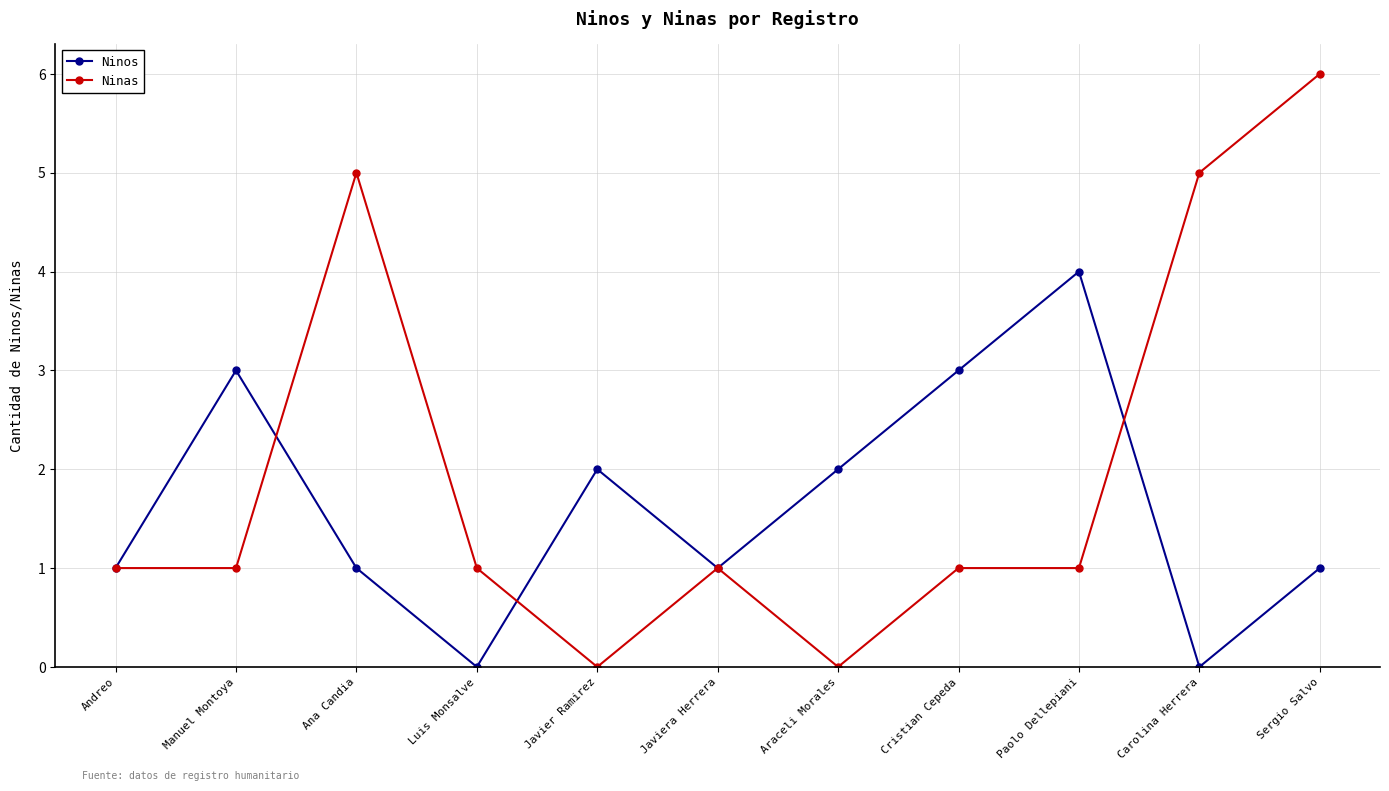

What is the average value of the Ninos series?

2